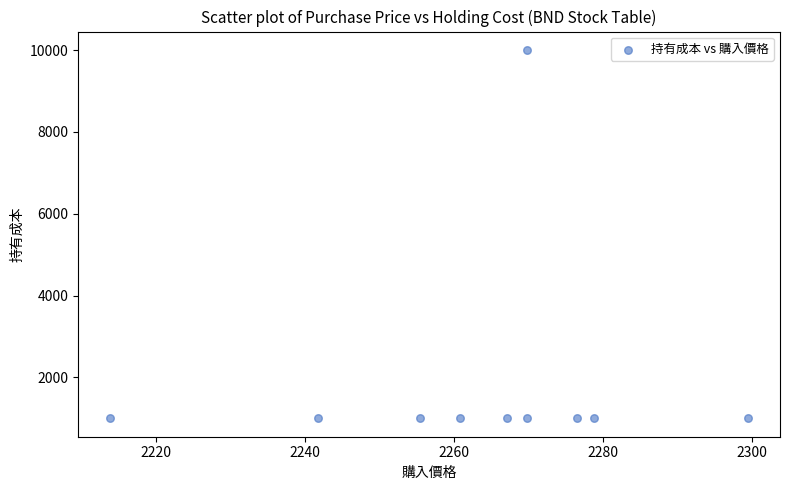

What is the average Y value?

1900